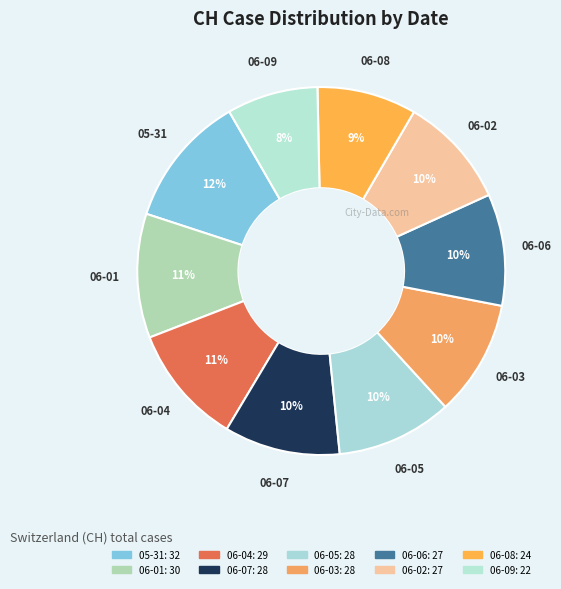

Count the number of slices in the pie.

10